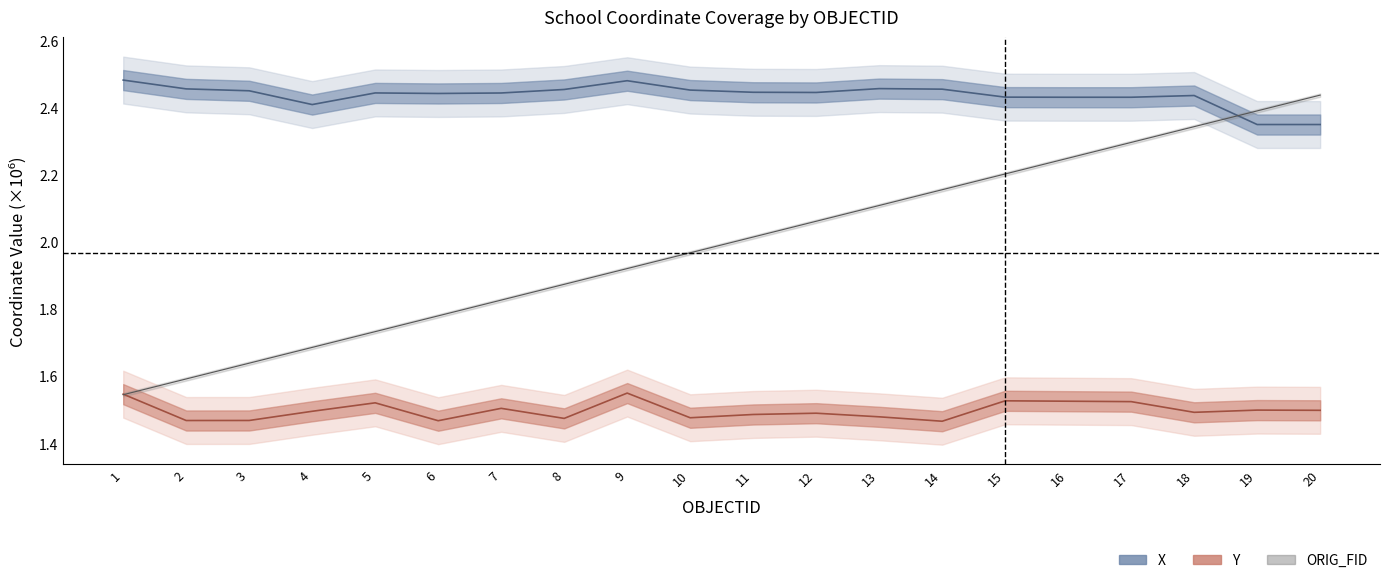

The value of X at 1 is 2.5. True or false?

True